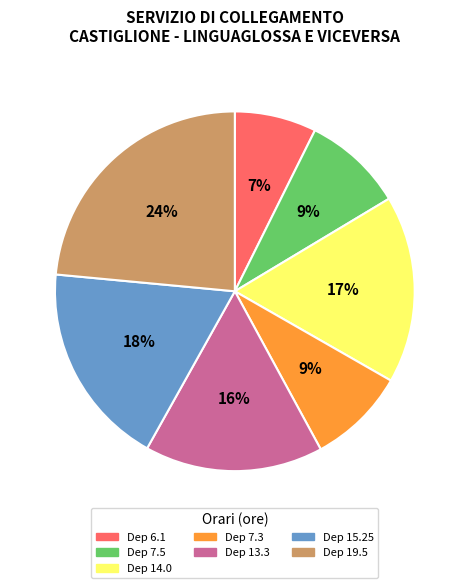

Is there any slice that represents more than half of the pie?

No